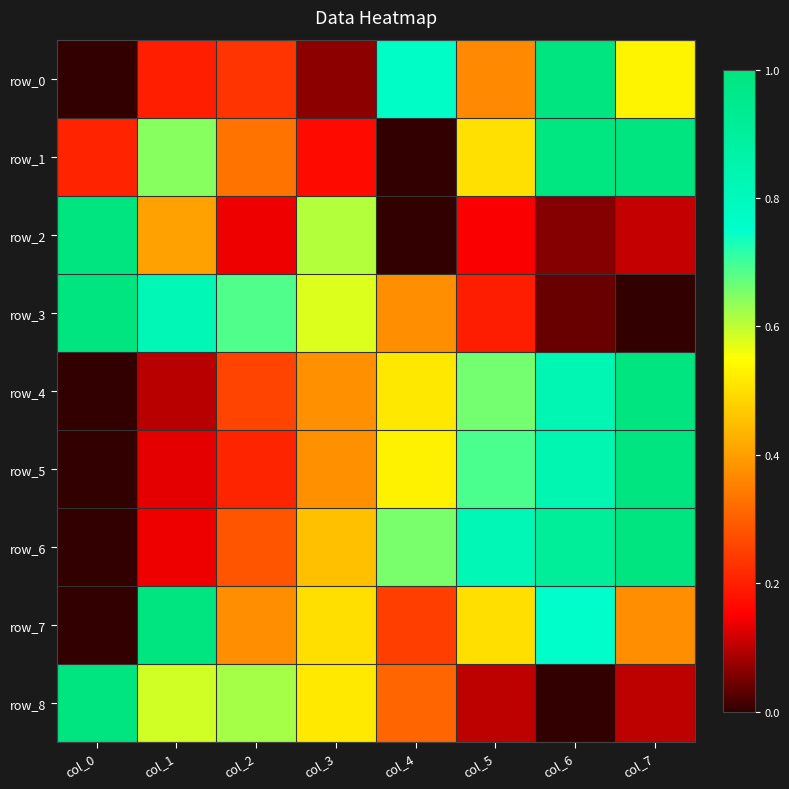

What is the maximum value for row_5?

1.0